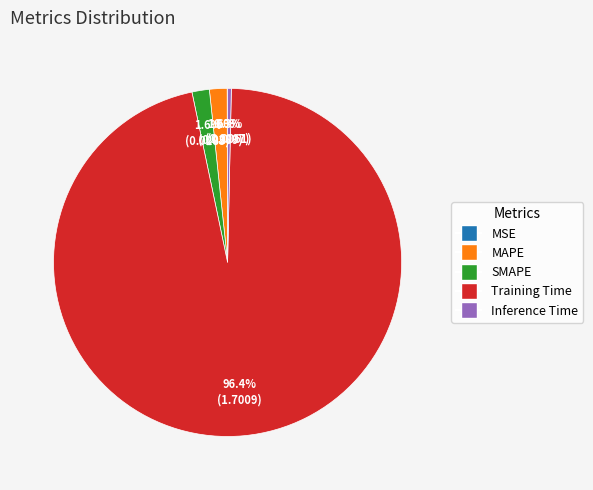

Is Training Time the majority of the pie?

Yes